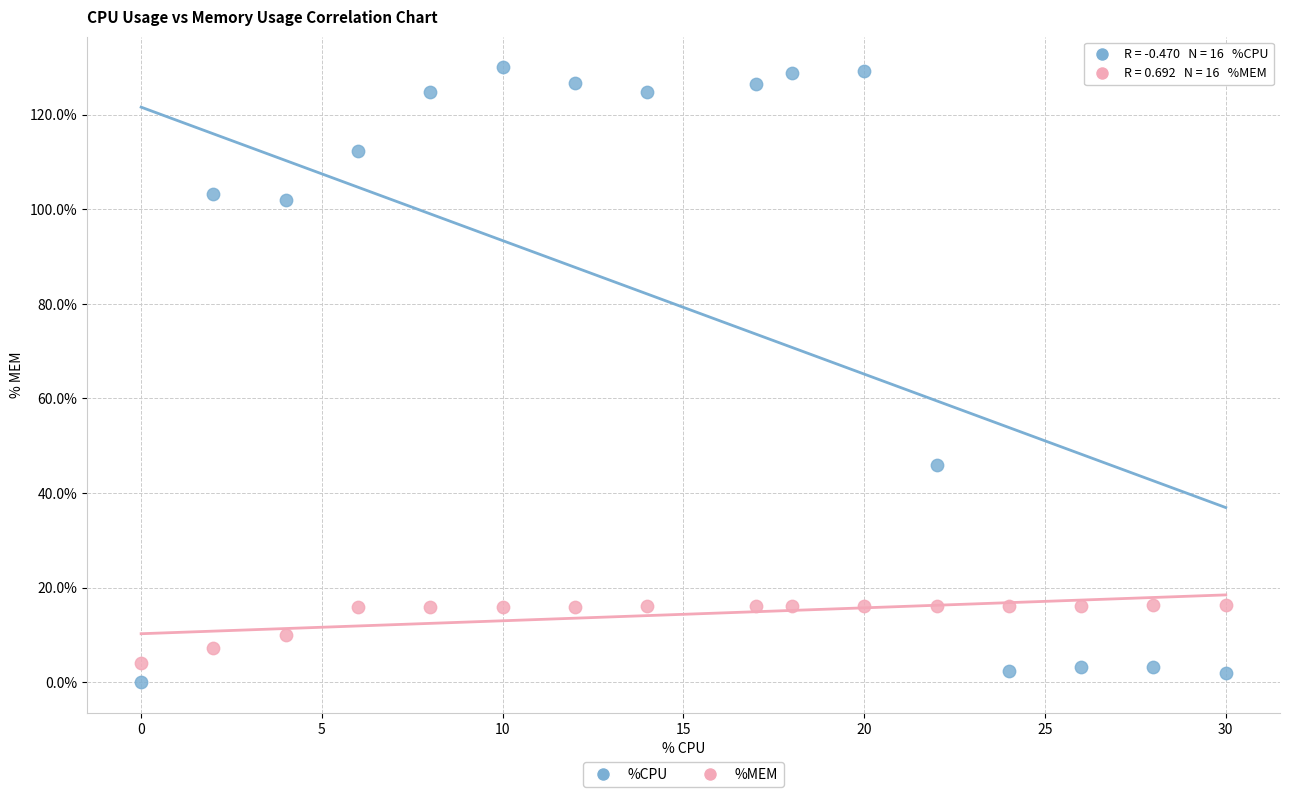

Which series contains the lowest Y value?

%CPU